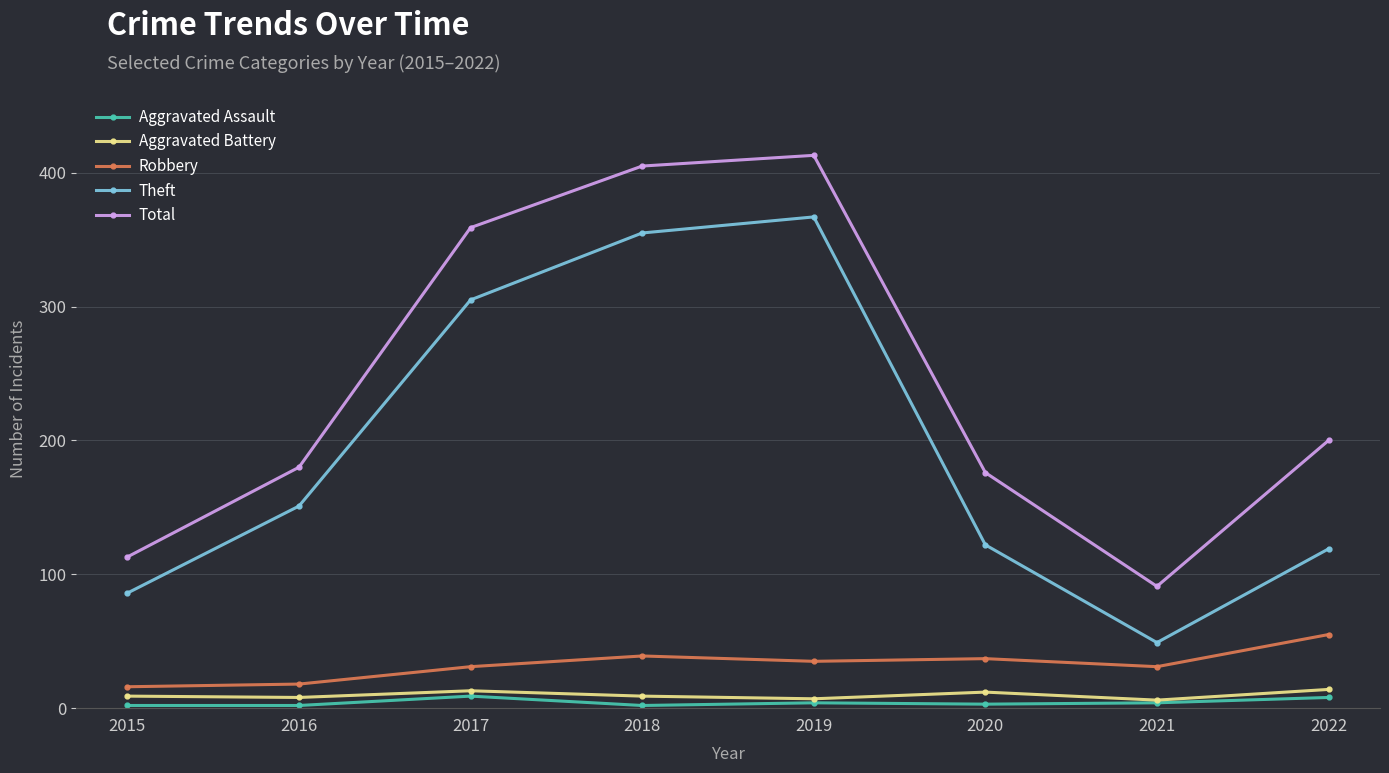

The value of Total at 2017 is 359. True or false?

True